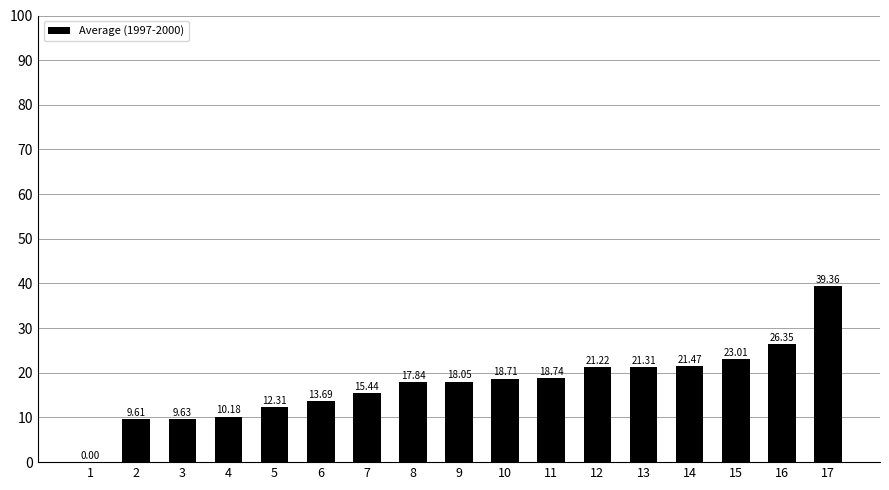

What is the sum of all values?

296.9